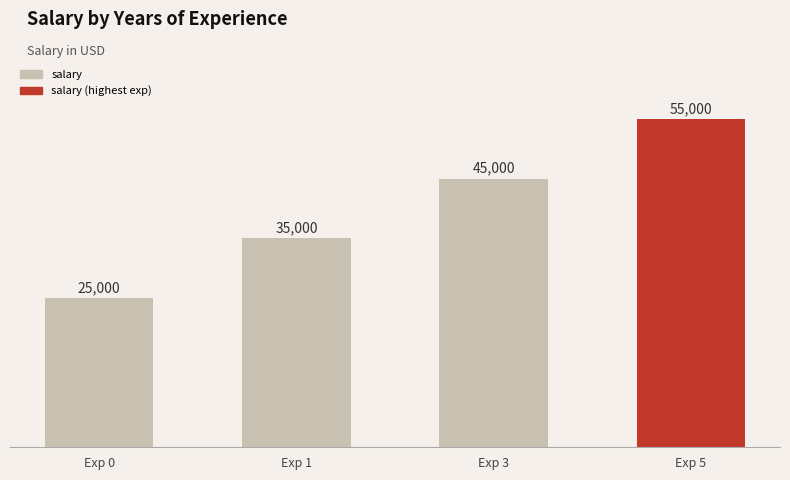

Reading left to right, what are all the values shown in this chart?

25000	35000	45000	55000